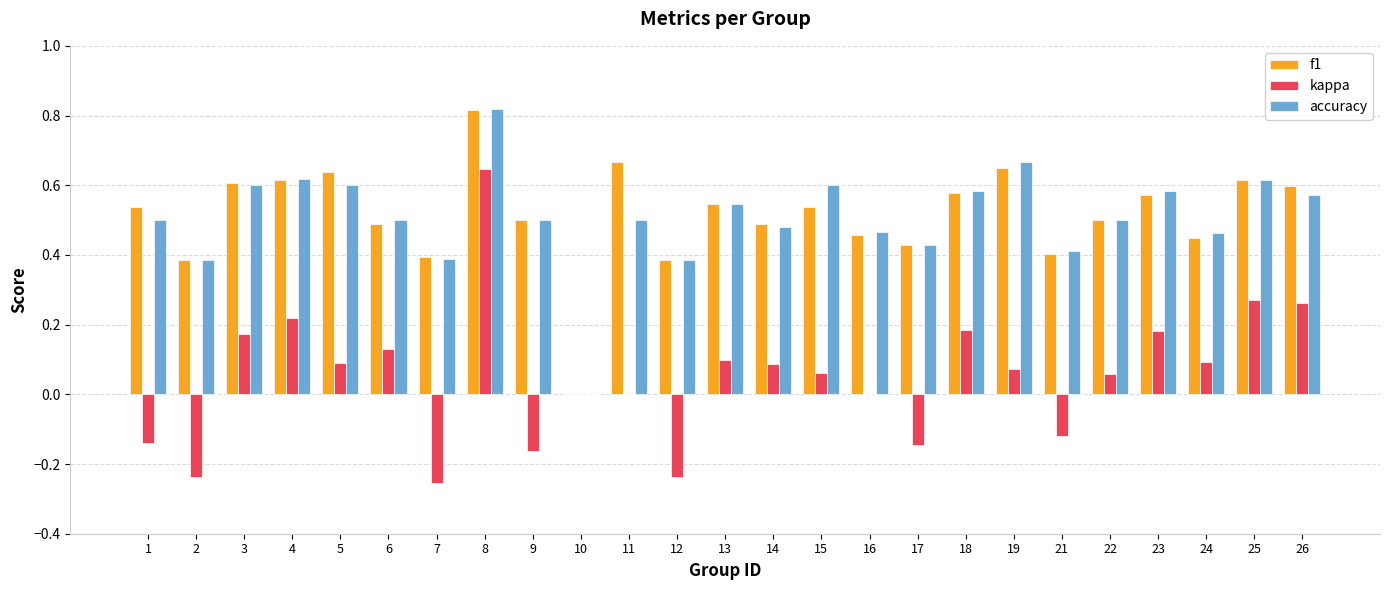

Which category has the highest value in the kappa series?

8